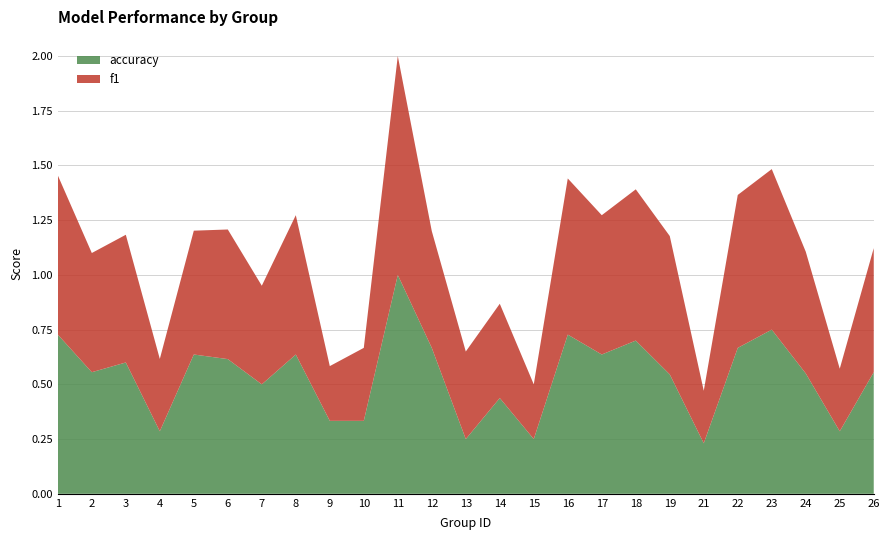

Reading left to right, what are all the values shown in this chart?

f1: 0.7	0.5	0.6	0.3	0.6	0.6	0.5	0.6	0.2	0.3	1.0	0.5	0.4	0.4	0.2	0.7	0.6	0.7	0.6	0.2	0.7	0.7	0.6	0.3	0.6
accuracy: 0.7	0.6	0.6	0.3	0.6	0.6	0.5	0.6	0.3	0.3	1.0	0.7	0.2	0.4	0.2	0.7	0.6	0.7	0.5	0.2	0.7	0.8	0.6	0.3	0.6